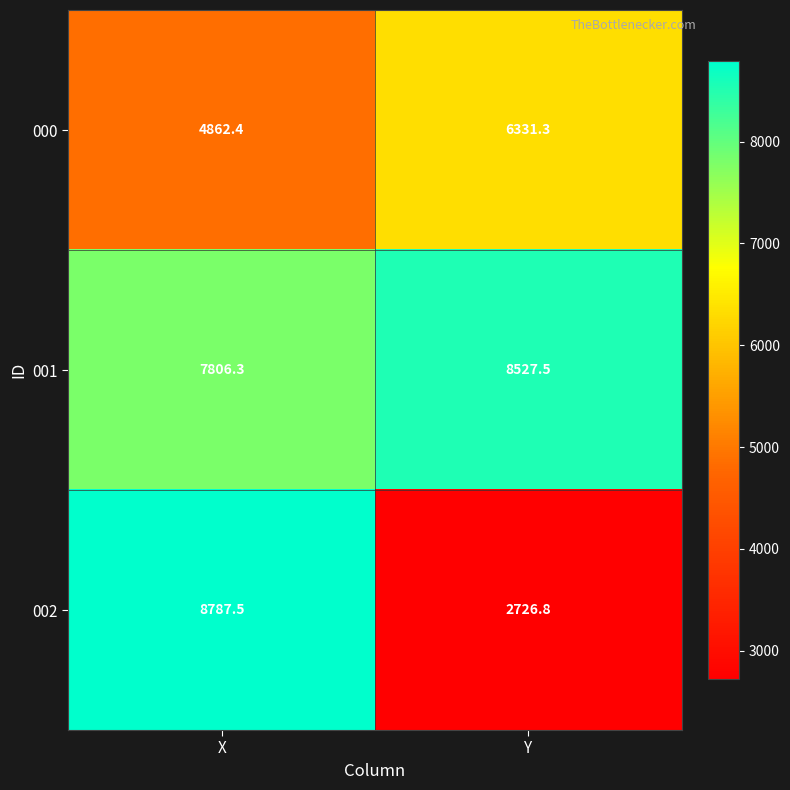

At which category is the sum across all series the highest?

X